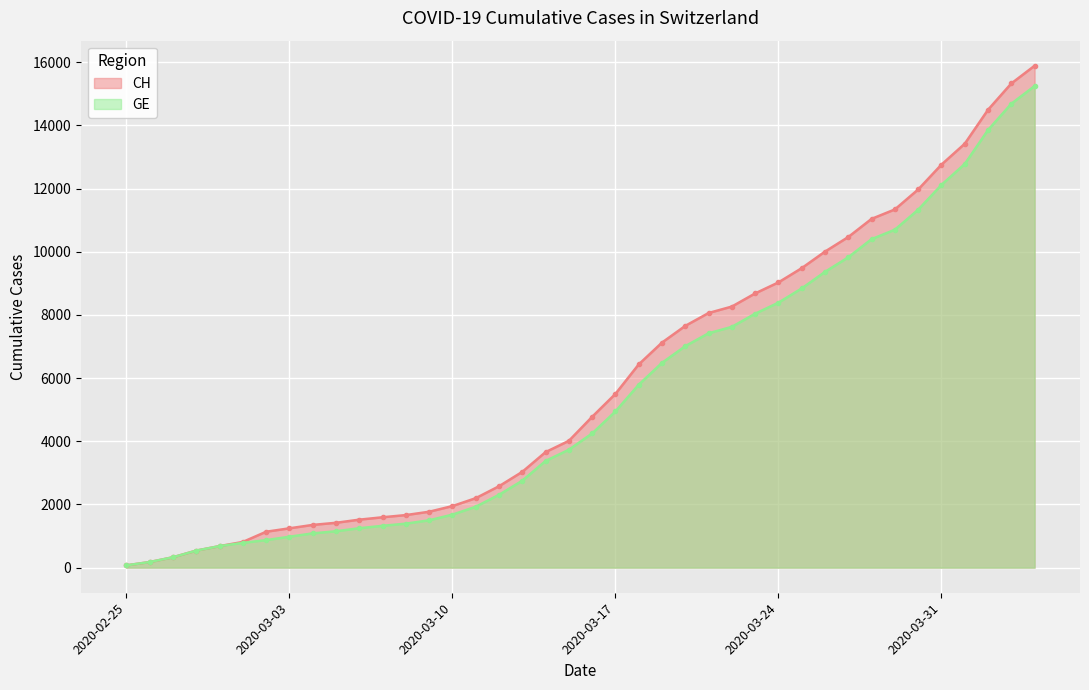

True or false: CH and GE cross at least once.

False